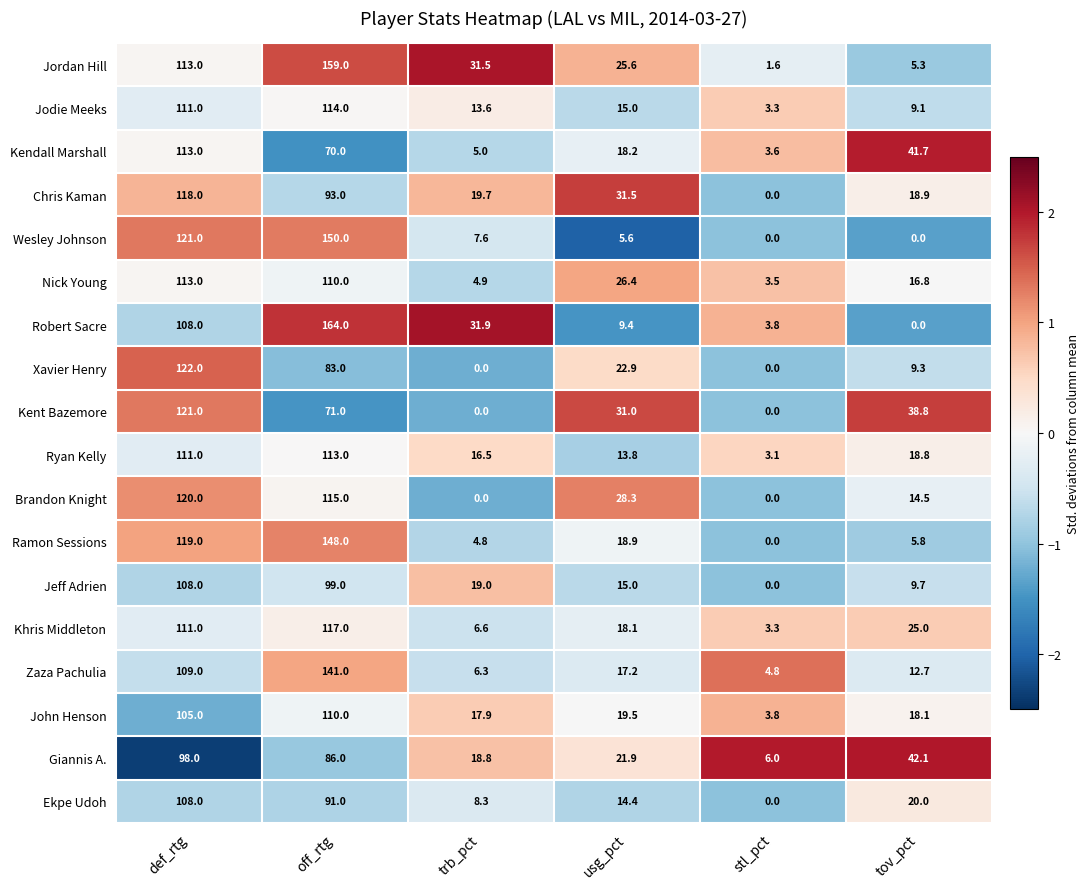

How many data points in Jeff Adrien are less than 19?

3